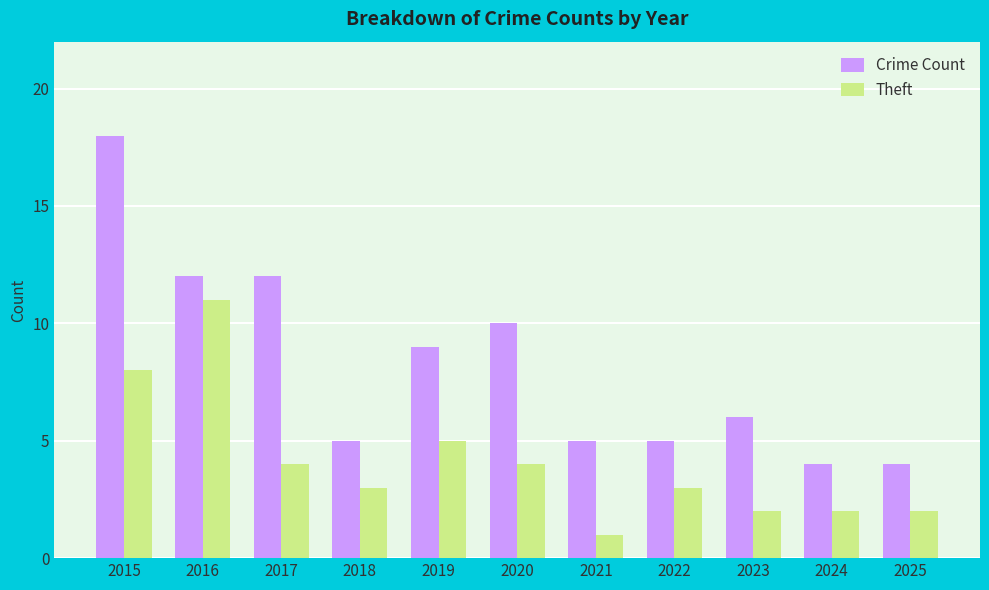

Reading left to right, transcribe all the data shown in this chart.

Crime Count: 2015=18	2016=12	2017=12	2018=5	2019=9	2020=10	2021=5	2022=5	2023=6	2024=4	2025=4
Theft: 2015=8	2016=11	2017=4	2018=3	2019=5	2020=4	2021=1	2022=3	2023=2	2024=2	2025=2